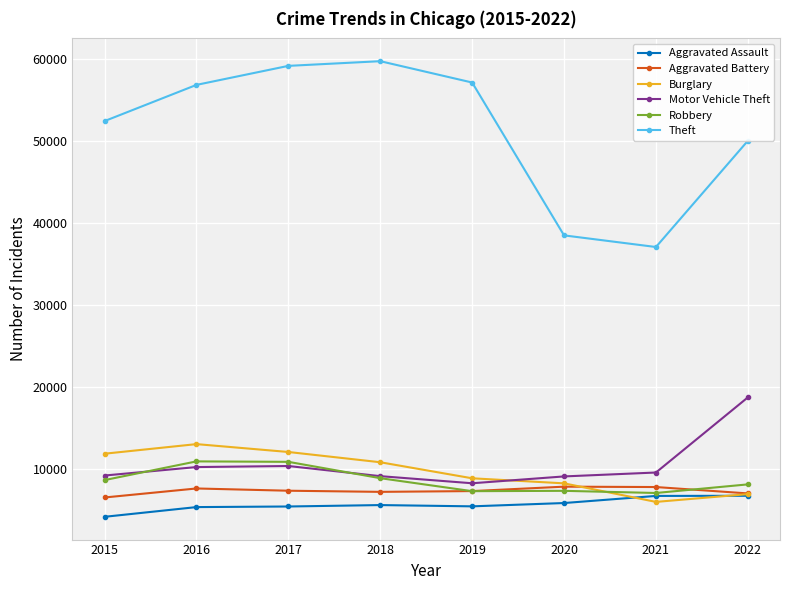

In Motor Vehicle Theft, how many points are lower than both neighbors (excluding endpoints)?

1